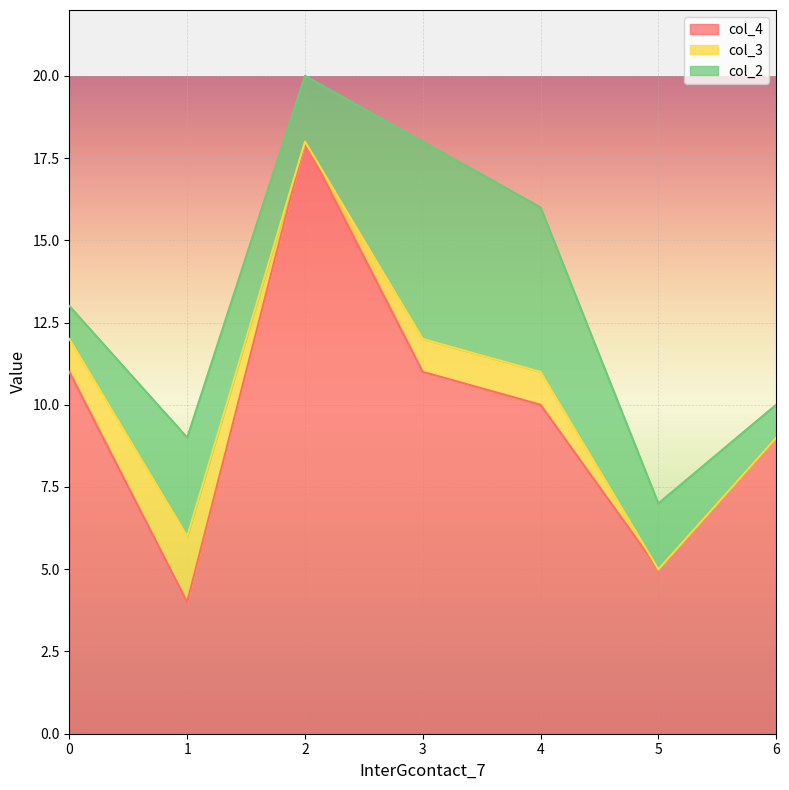

What is the difference between the second highest and minimum values in the col_4 series?

7